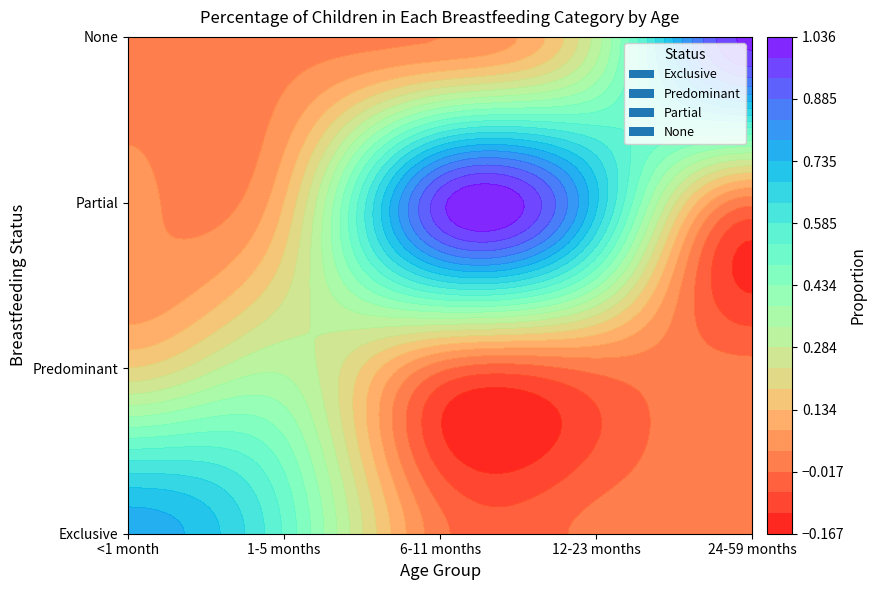

Count the Exclusive values in the range 0 to 1.

5